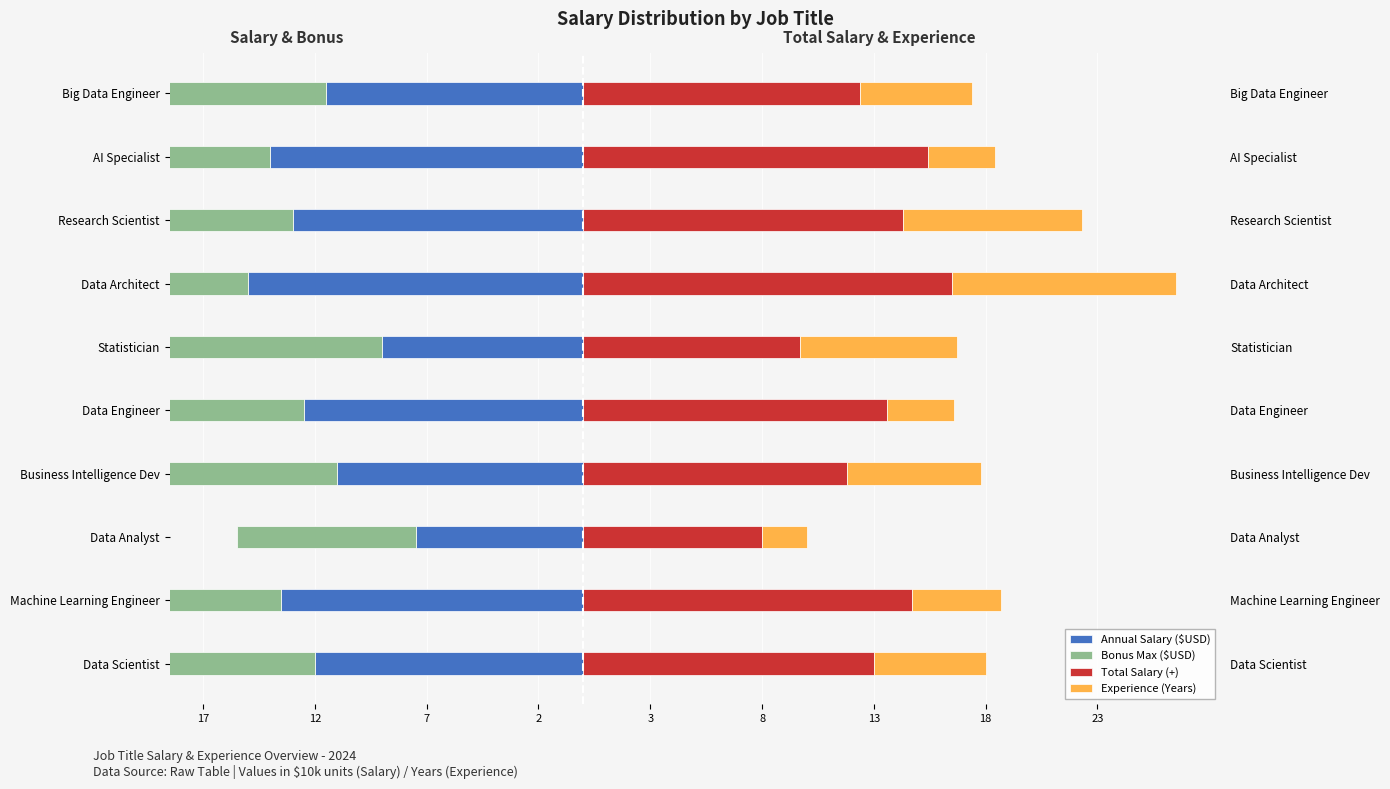

Between Big Data Engineer and Data Architect, which is larger?

Big Data Engineer